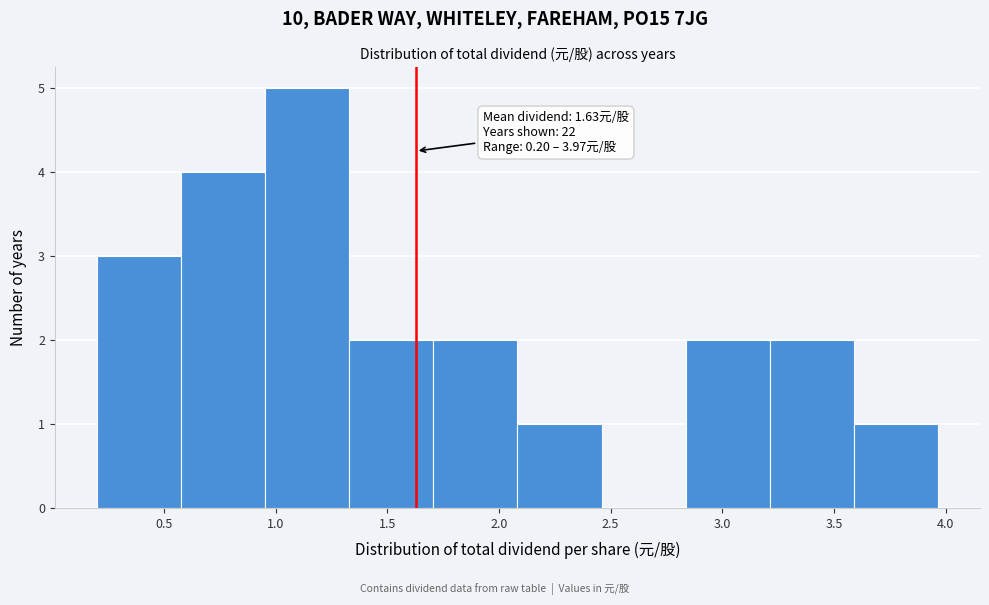

Which range on the x-axis has the tallest bar?

0.95 to 1.35